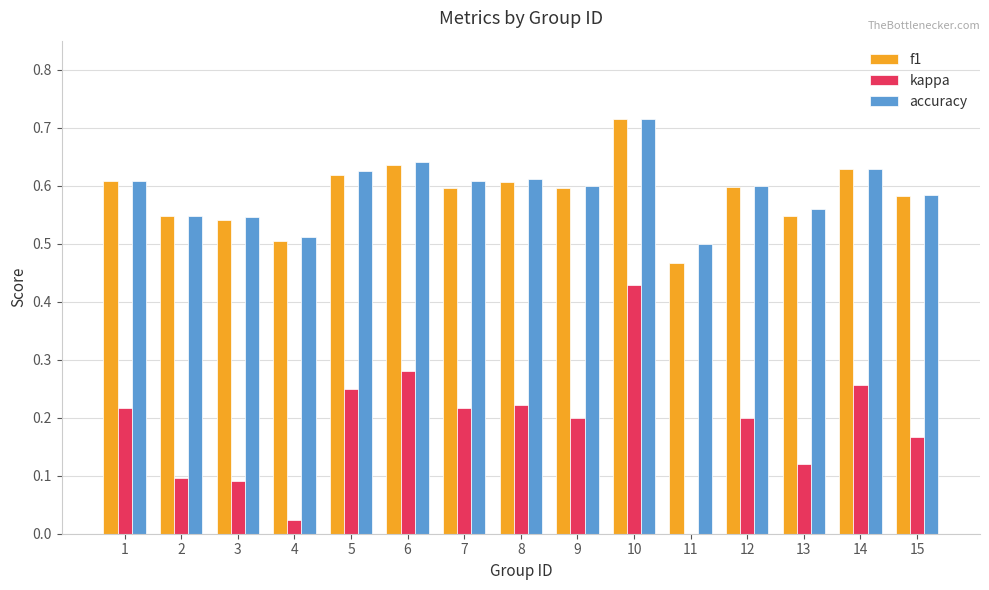

Between 2 and 7, which series saw the biggest shift?

kappa